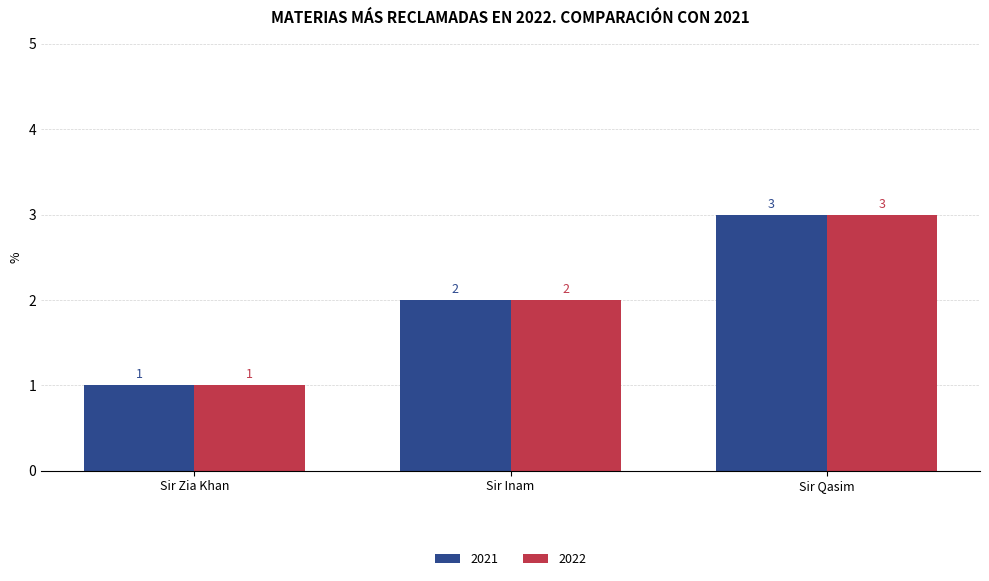

Count the 2021 values in the range 1 to 3.

3